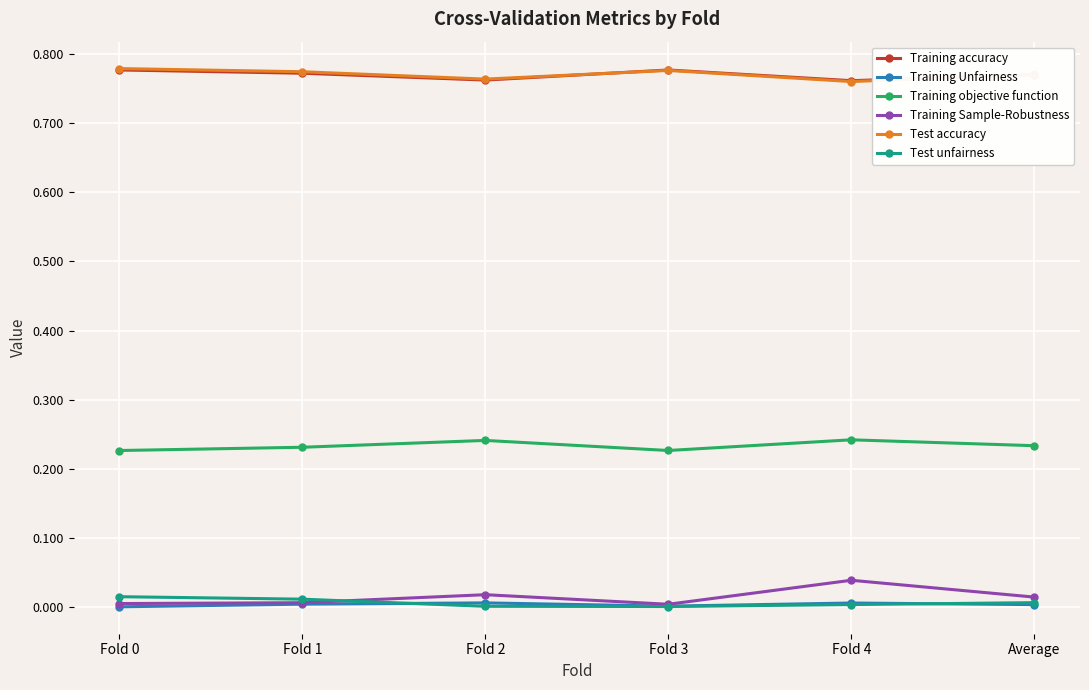

True or false: Test unfairness and Training accuracy cross at least once.

False